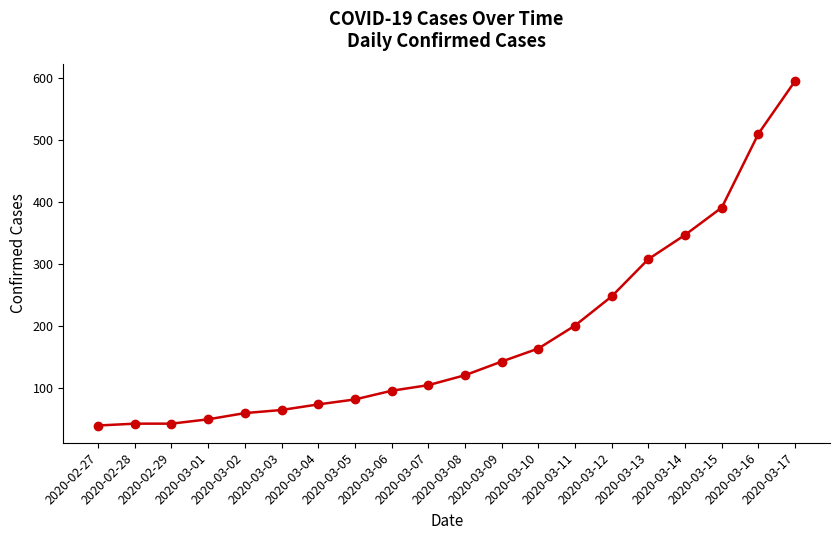

The chart shows a value of 60 at 2020-03-02. True or false?

True